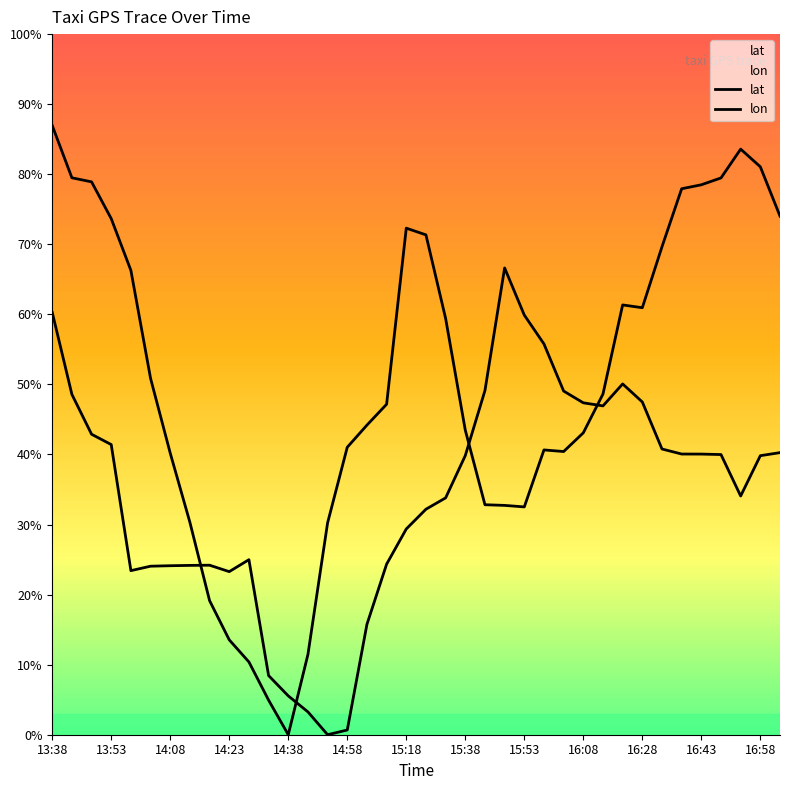

Is the value of lon at 22 greater than the value of lat at 13:53?

No